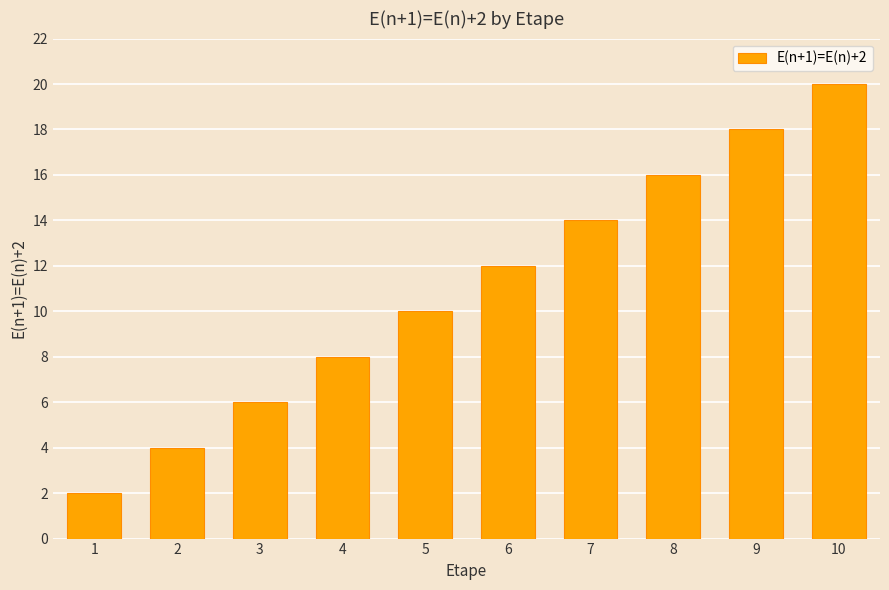

What is the change in value from 3 to 9?

+12